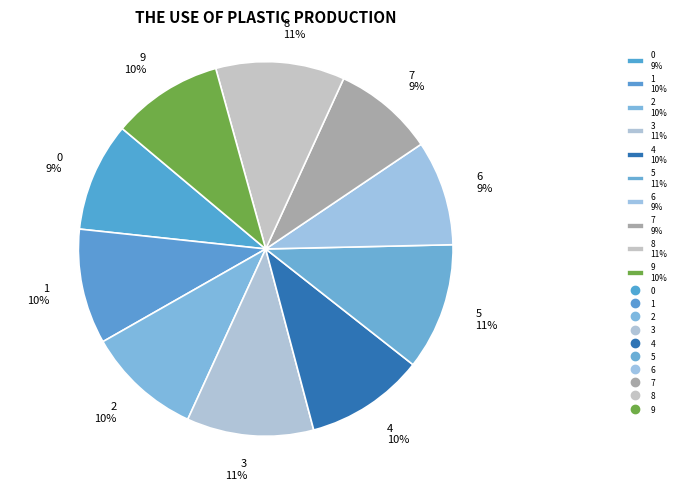

True or false: 8 accounts for 11% of the total.

True